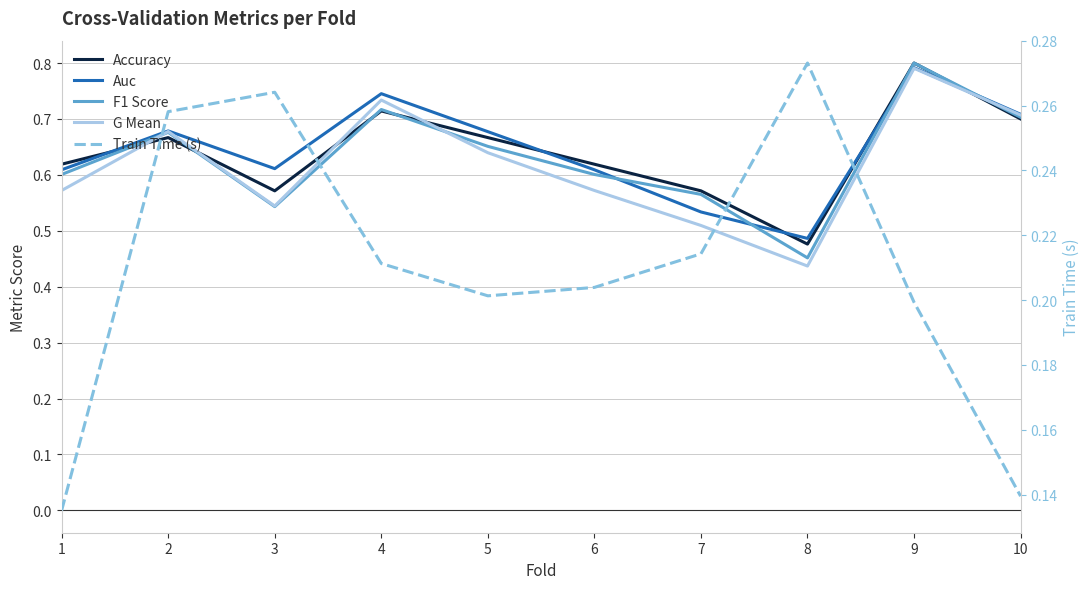

What is the minimum value for Accuracy?

0.5